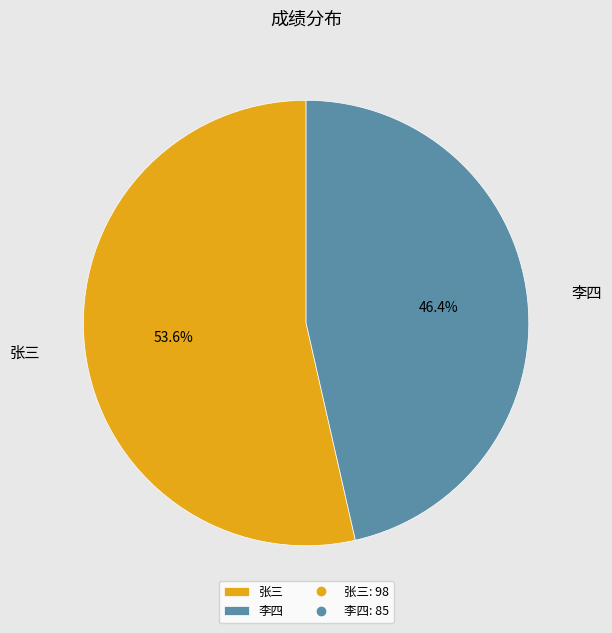

Which category has the biggest portion of the pie?

张三